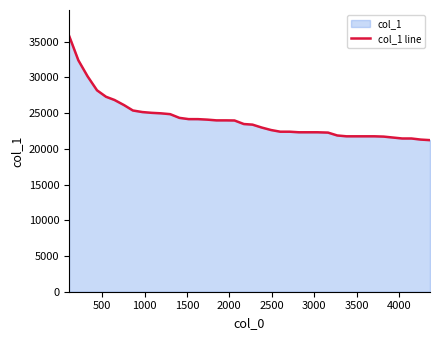

What is the maximum value shown in the chart?

35830